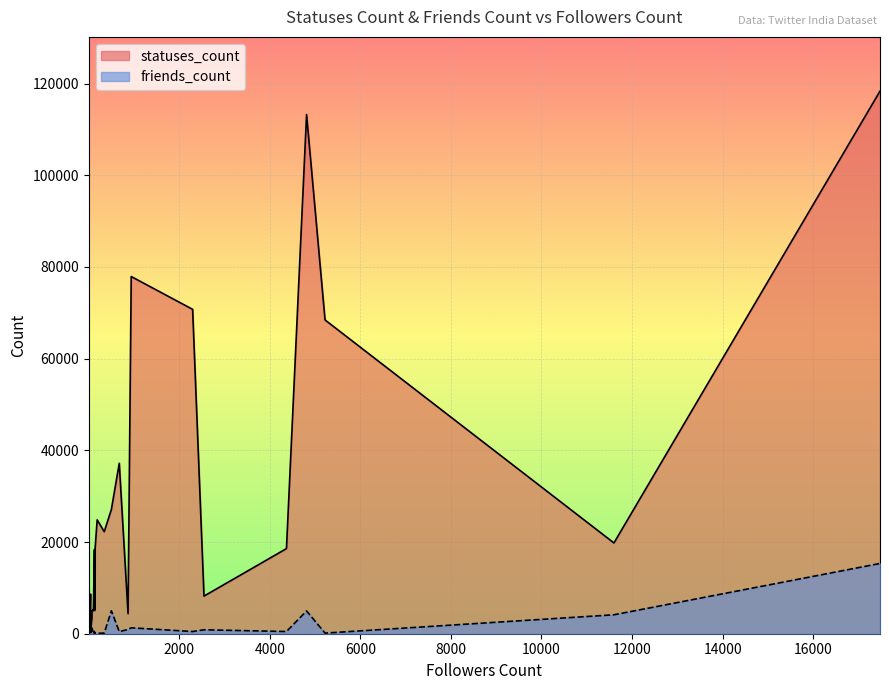

What is the label of the 23rd point from the right?

140